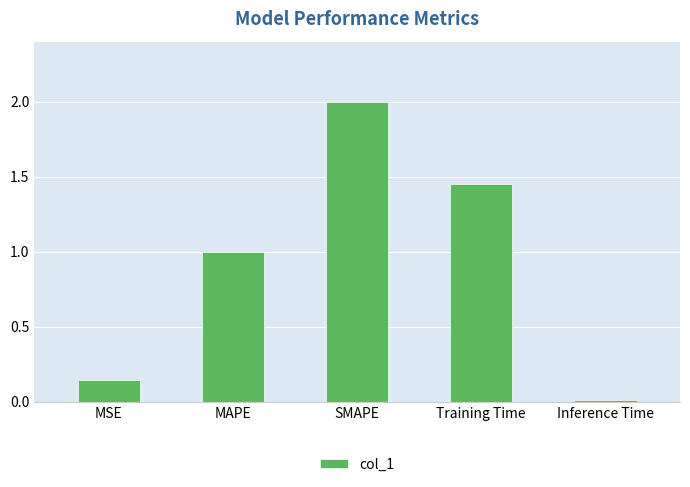

The chart shows a value of 2.0 at SMAPE. True or false?

True